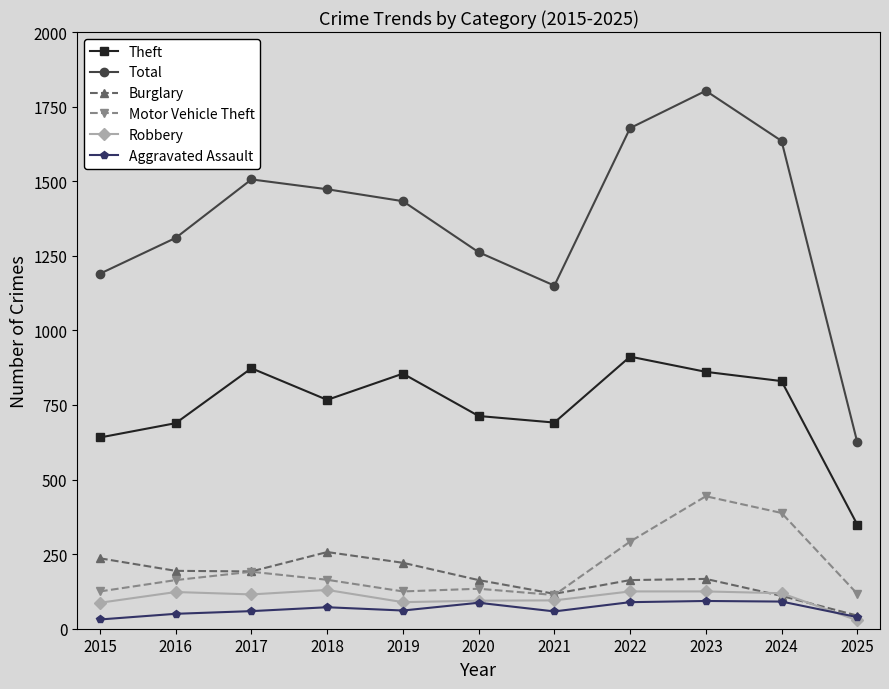

At which label does Robbery first exceed 115?

2016